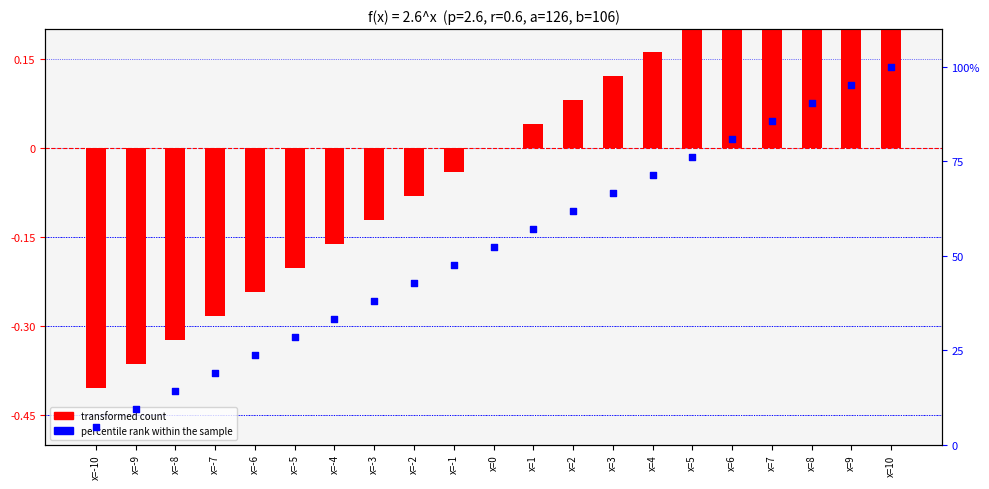

Which series has the largest total across all categories?

percentile rank within the sample